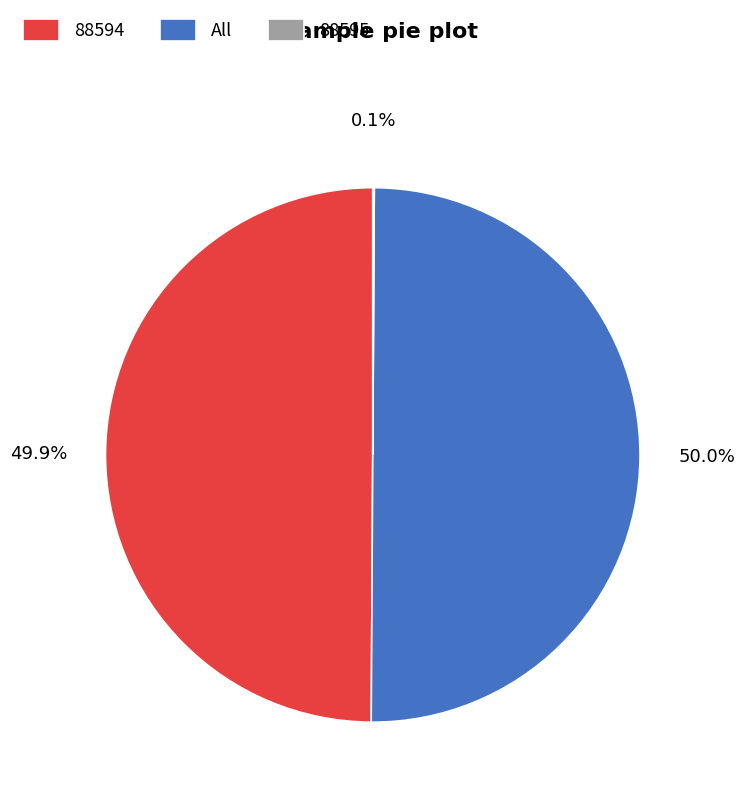

To the nearest percent, what is the difference between the largest and smallest slice percentages?

50%